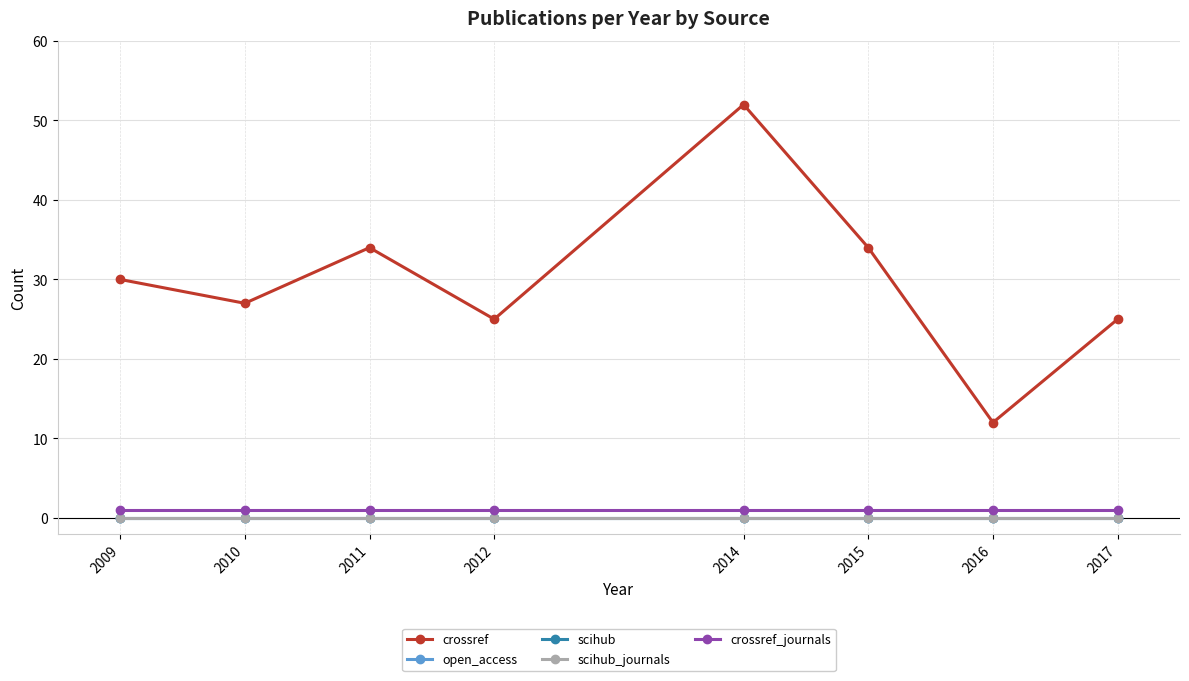

At which label does crossref first exceed 30?

2011